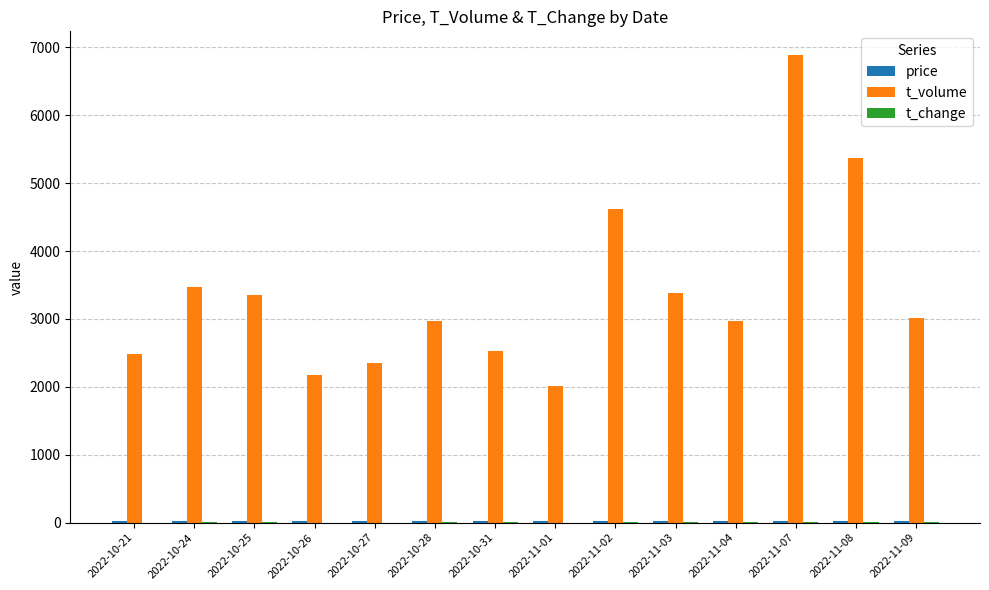

Which series has the largest total across all categories?

t_volume